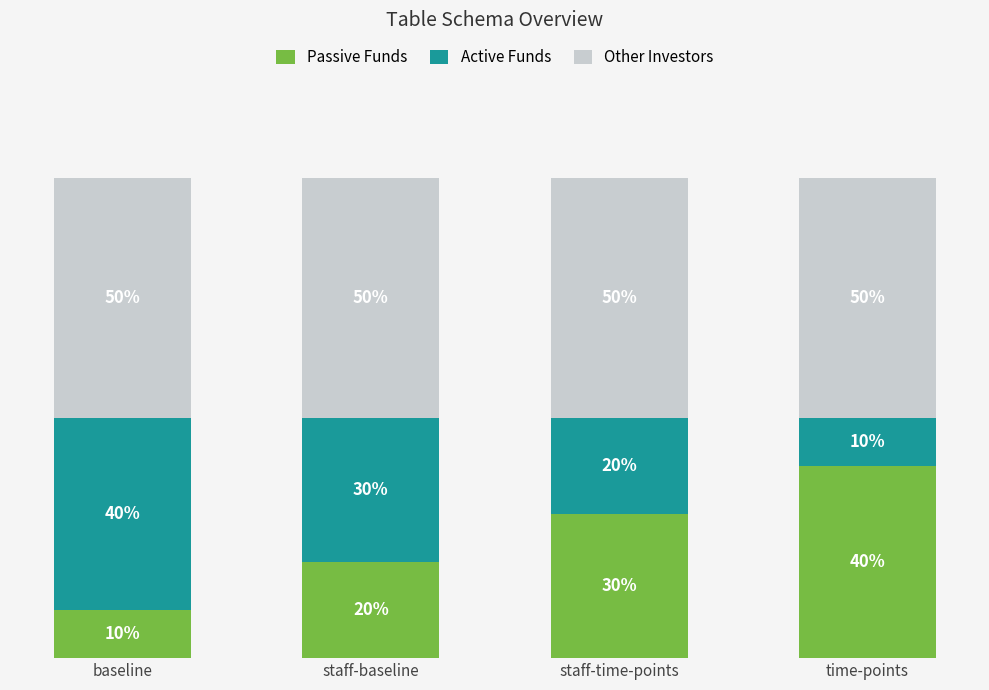

Rank the series at staff-baseline from lowest to highest value.

Passive Funds, Active Funds, Other Investors